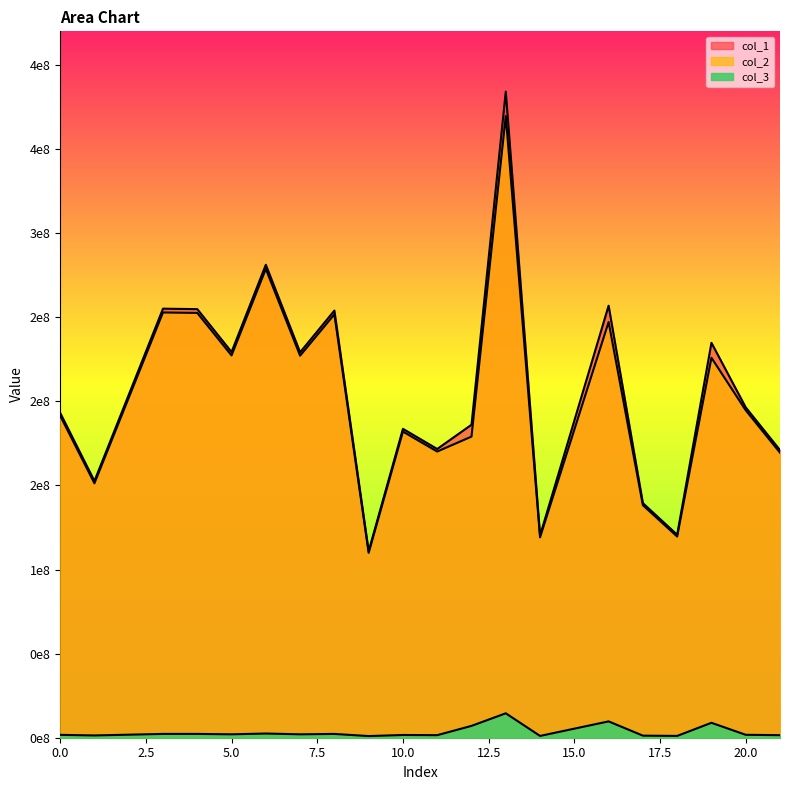

List the labels in order of col_1 value, smallest first.

9, 14, 18, 17, 1, 21, 11, 10, 12, 0, 20, 7, 5, 19, 8, 4, 3, 16, 6, 13